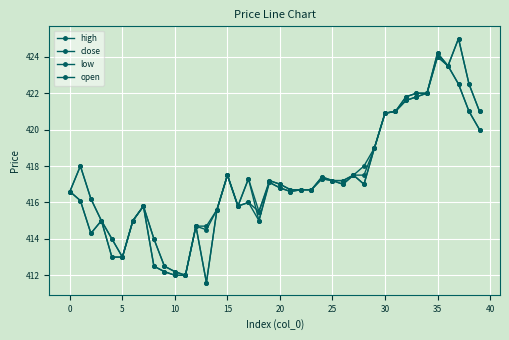

What is the label of the 30th point from the left?

29